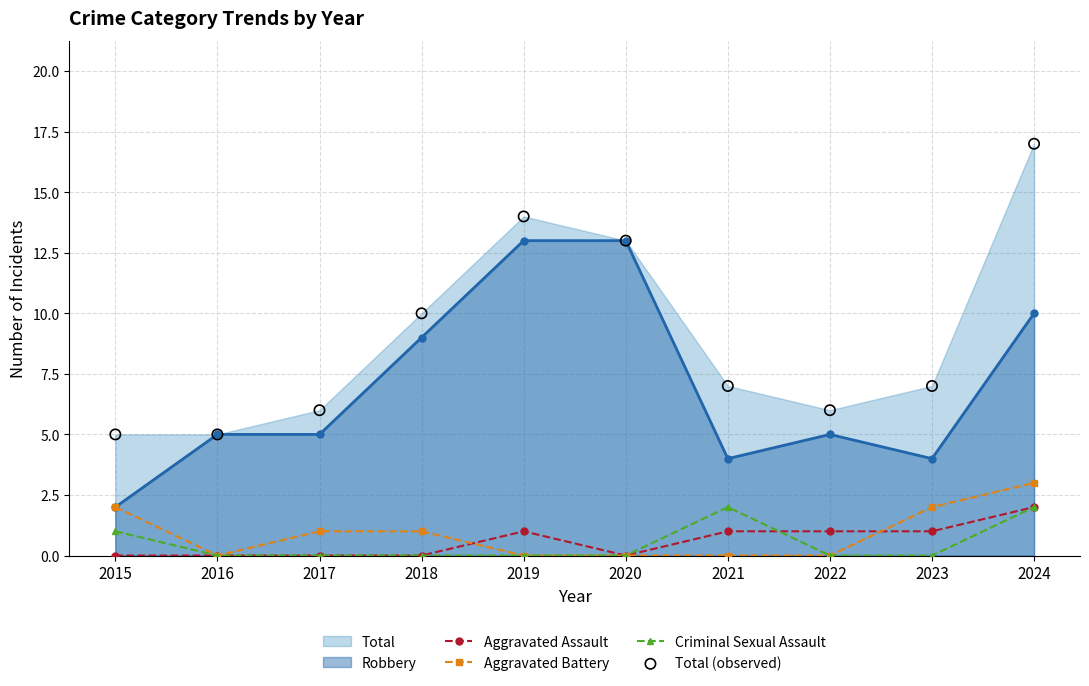

Which series contains the lowest Y value?

Aggravated Assault